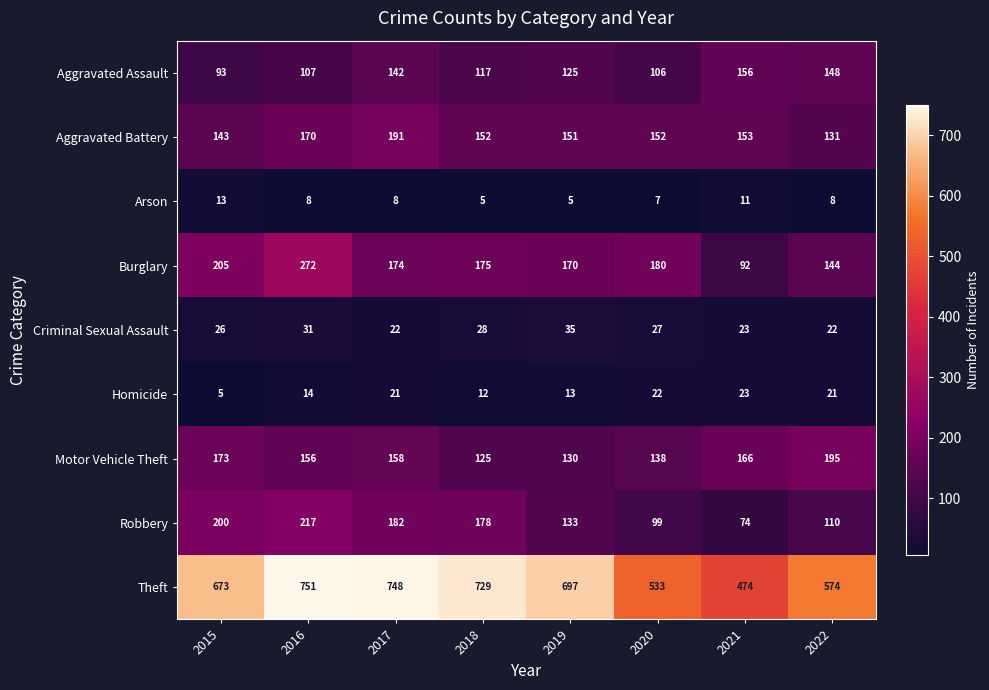

Which series has the widest spread of values?

Theft